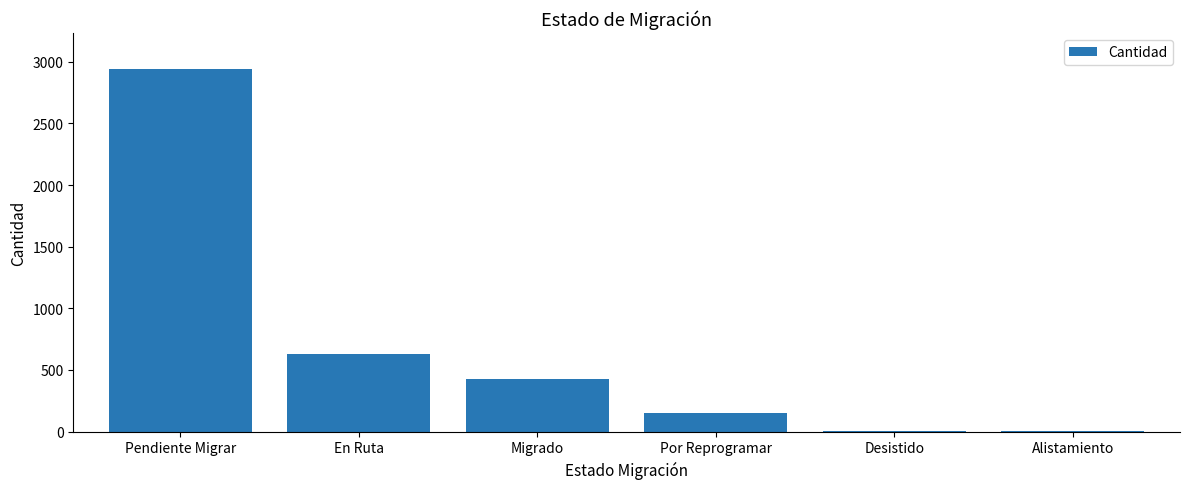

True or false: the data shows 2939 at Pendiente Migrar.

True